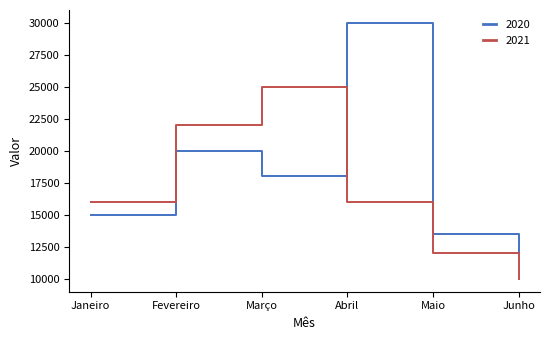

Rank the categories by 2020 value from lowest to highest.

Junho, Maio, Janeiro, Março, Fevereiro, Abril